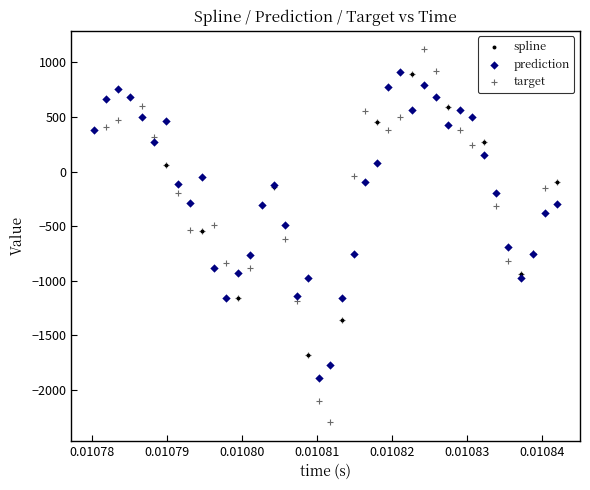

Which series has the widest spread of Y values?

target